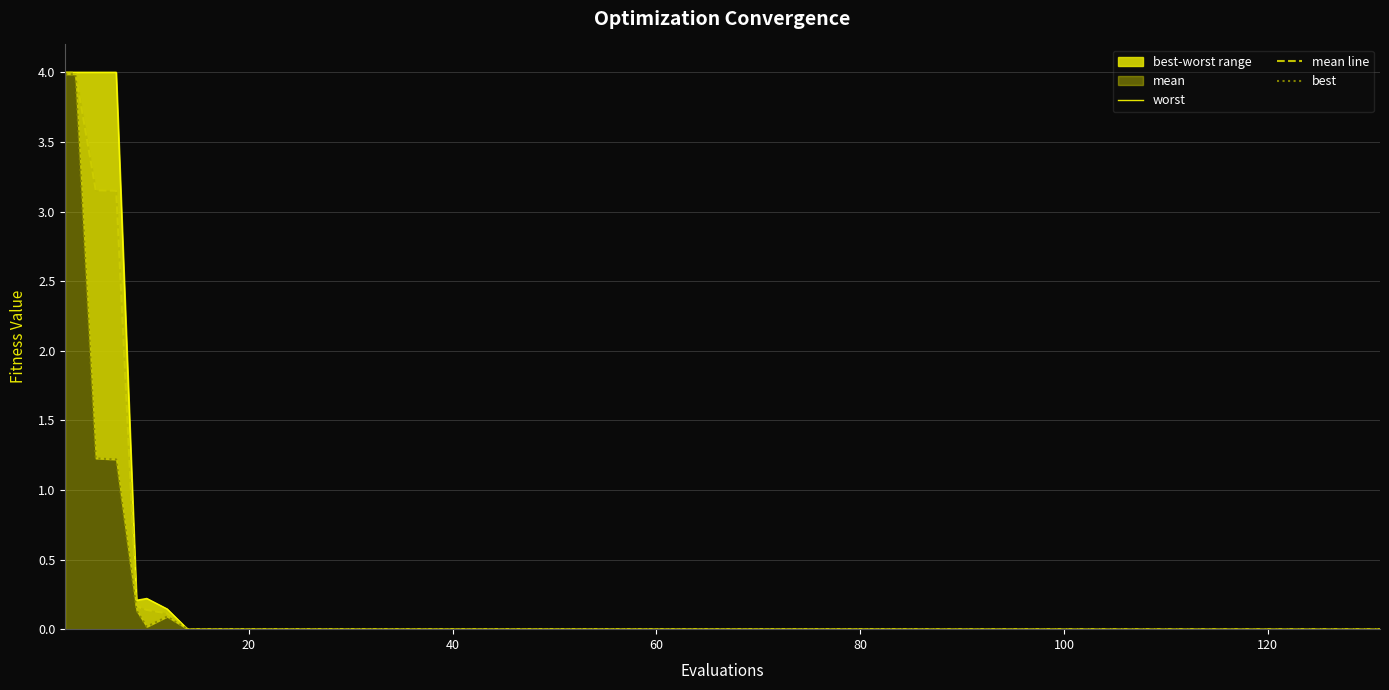

True or false: best and mean line cross at least once.

False